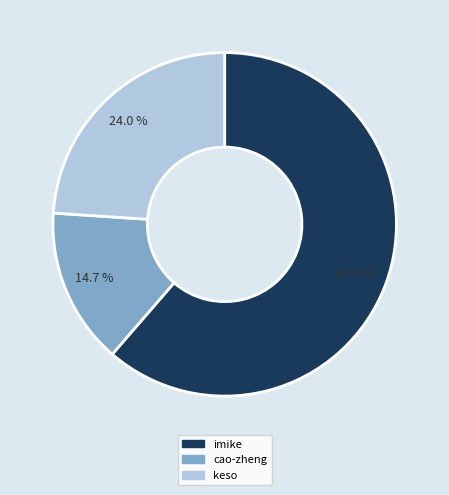

What is the ratio of the value at keso to the value at cao-zheng?

1.6